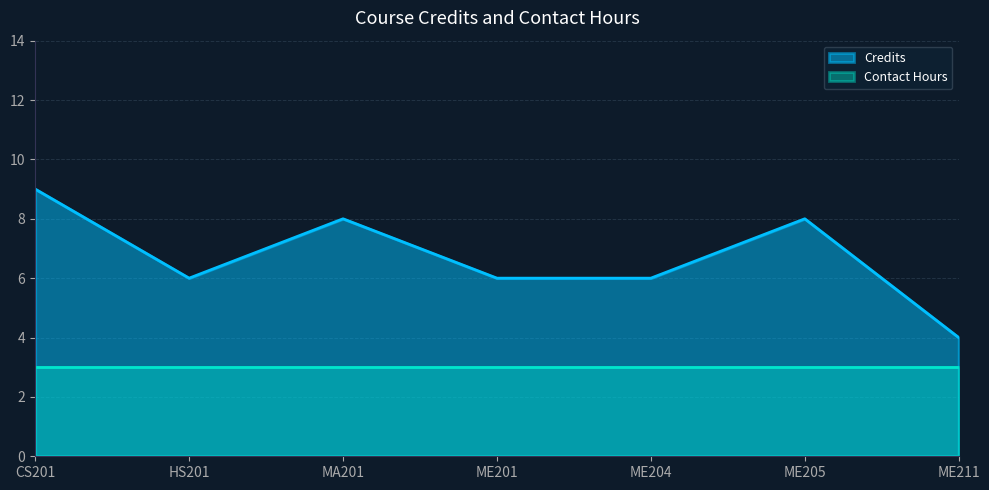

Reading left to right, what are all the values shown in this chart?

9	6	8	6	6	8	4